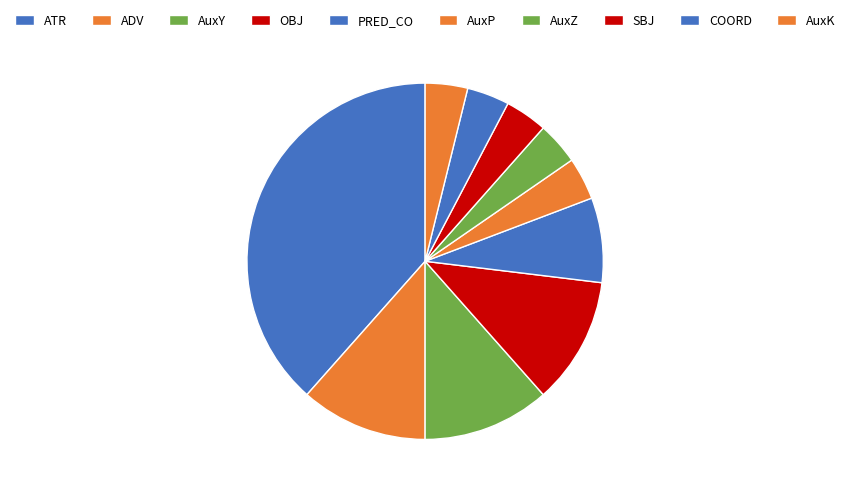

To the nearest percent, what is the difference between the SBJ and OBJ slice percentages?

8%